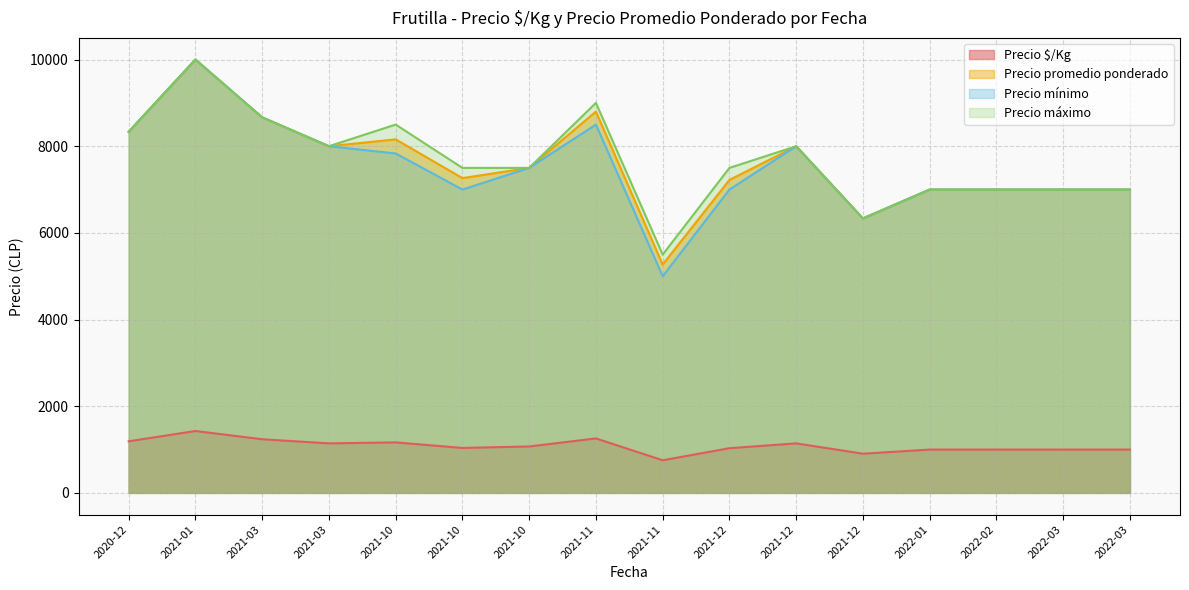

Does the chart display data point markers on the line(s)?

No